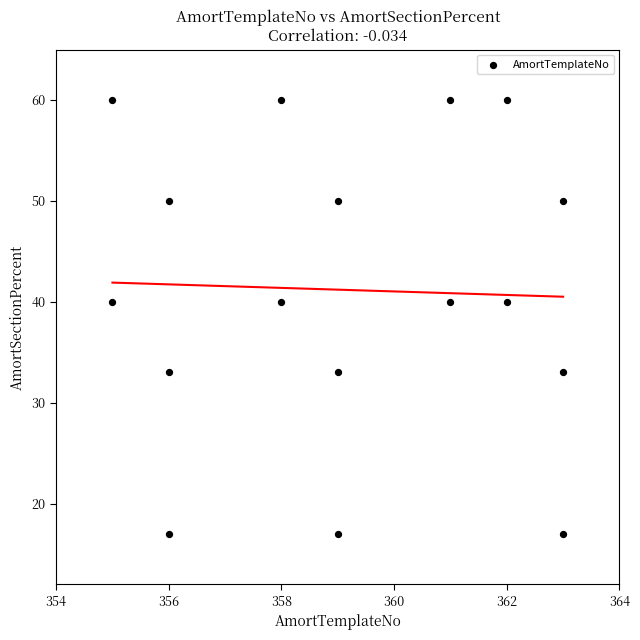

What is the range of X values (max minus min)?

8